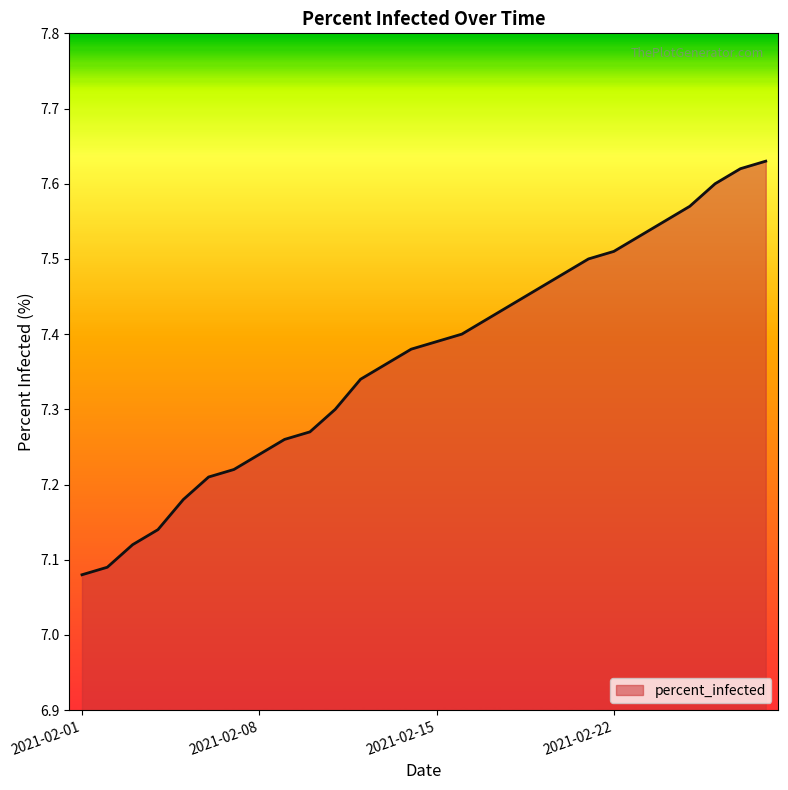

How many lines are shown in the chart?

1